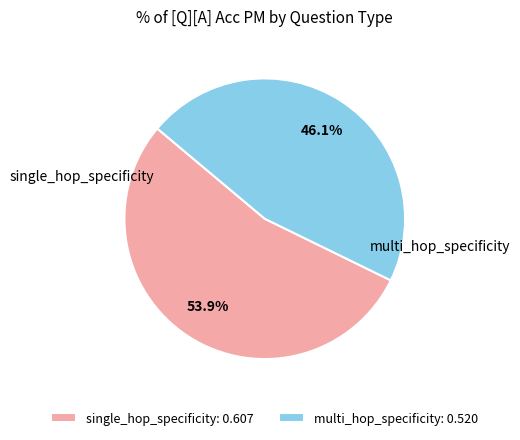

How many segments does this pie chart have?

2